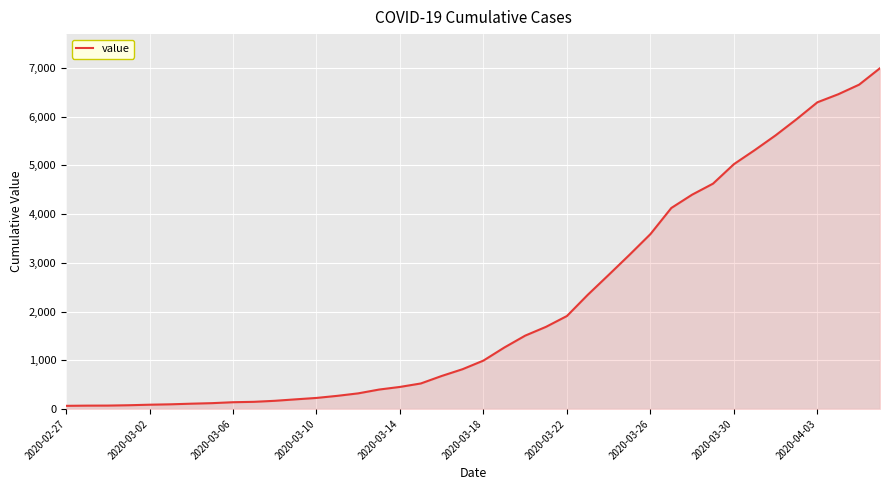

What is the maximum value shown in the chart?

6995